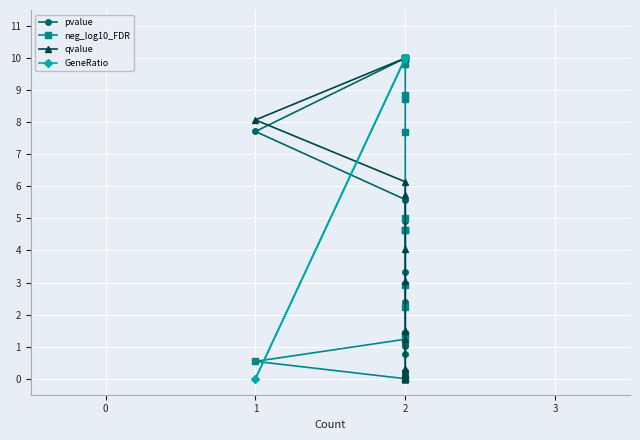

Which has a higher value, 2 or 2?

2